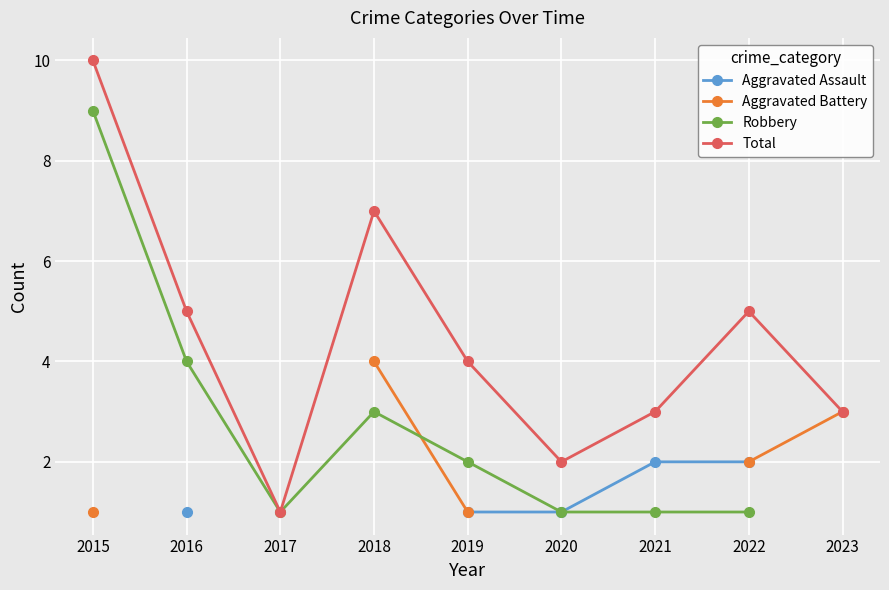

What is the smallest value displayed?

1.0